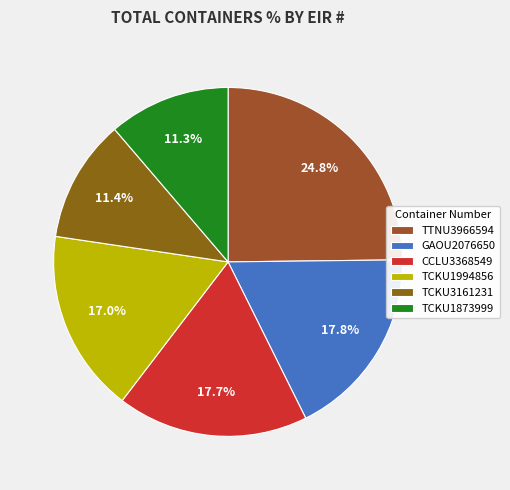

To the nearest percent, what is the difference between the TCKU3161231 and GAOU2076650 slice percentages?

6%